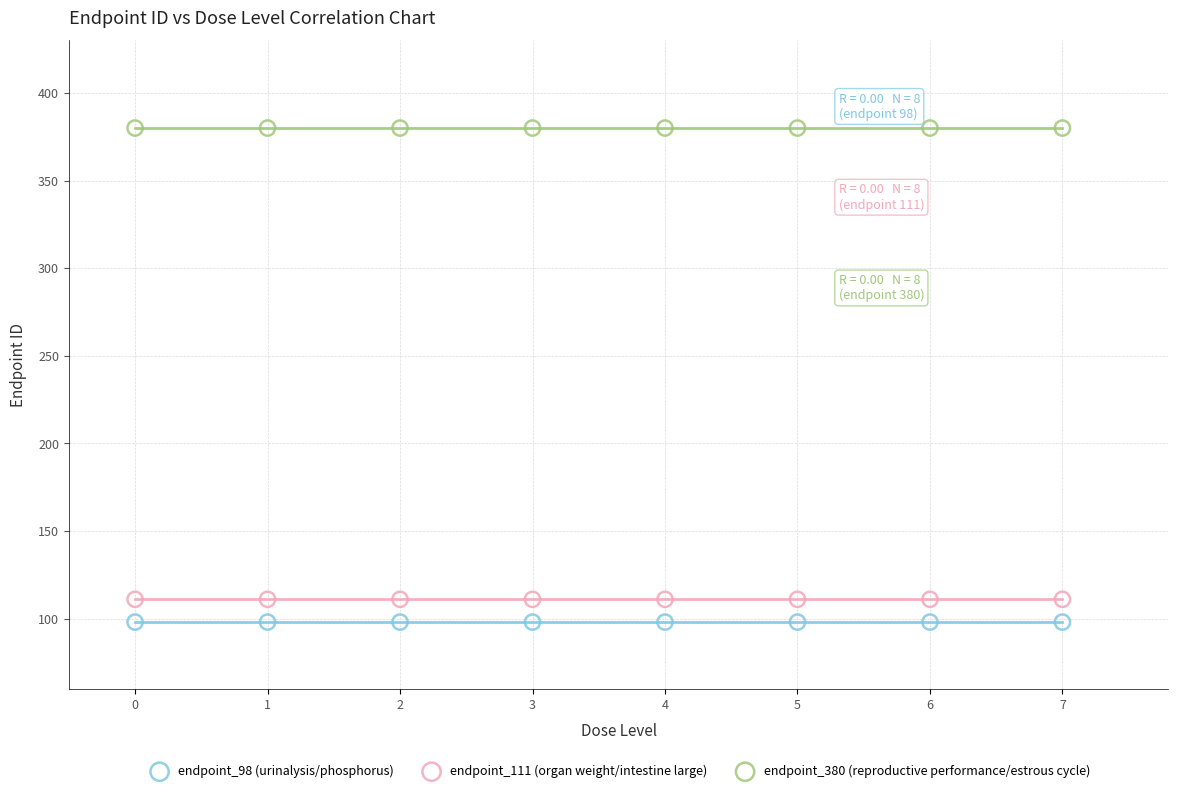

Which series contains the highest Y value?

endpoint_380 (reproductive performance/estrous cycle)